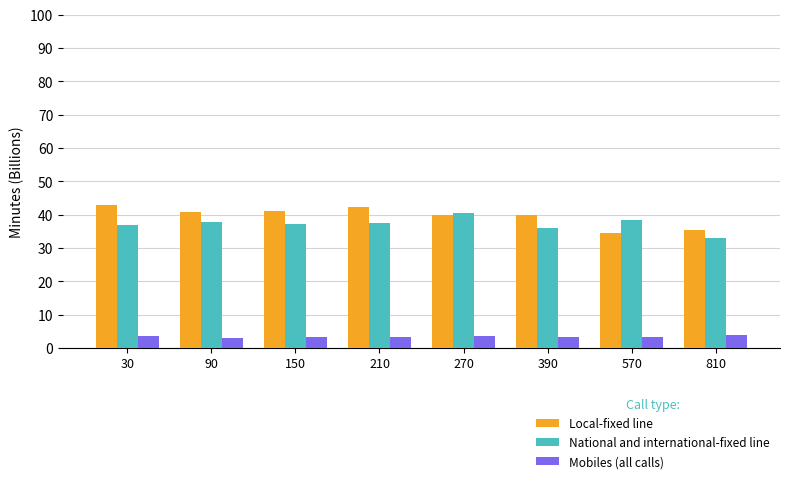

What is the minimum value for Mobiles (all calls)?

3.0